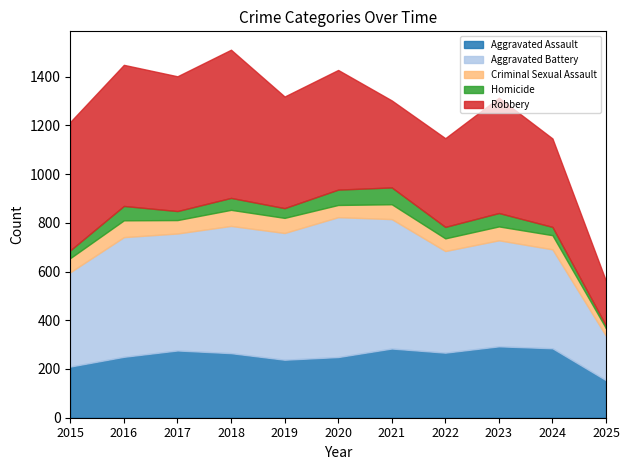

What are all the series names shown in the legend?

Aggravated Assault, Aggravated Battery, Criminal Sexual Assault, Homicide, Robbery